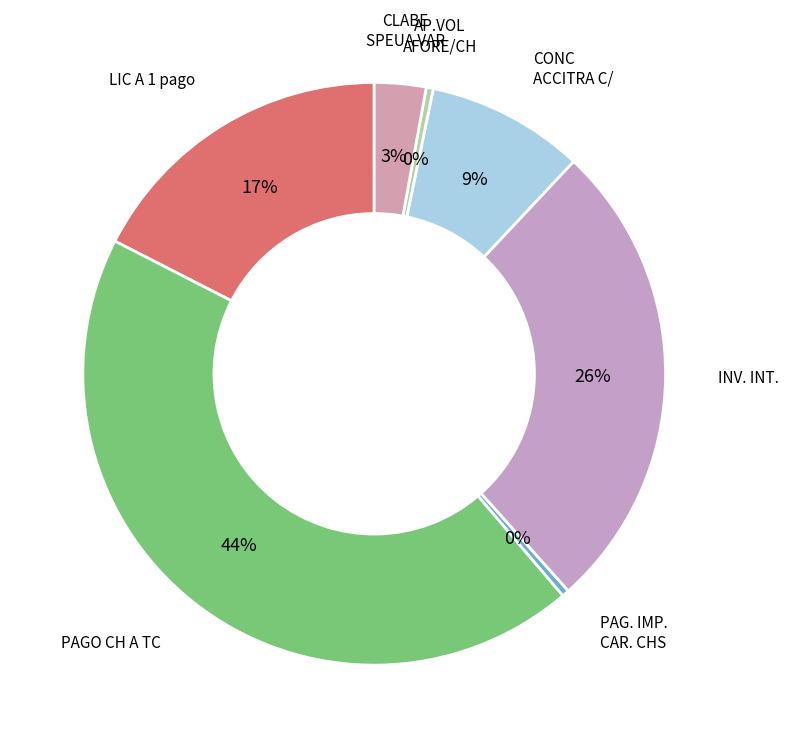

Rank the categories by value from highest to lowest.

PAGO CH A TC, INV. INT., LIC A 1 pago, CONC ACCITRA C/, CLABE SPEUA VAR, PAG. IMP. CAR. CHS, AP.VOL AFORE/CH